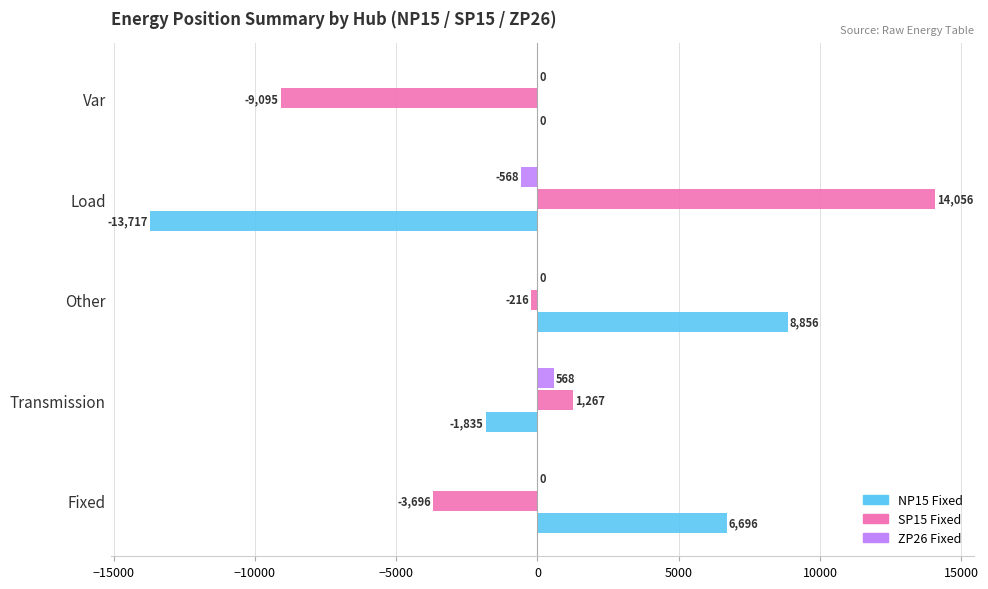

The value of NP15 Fixed at Var is 0.0. True or false?

True